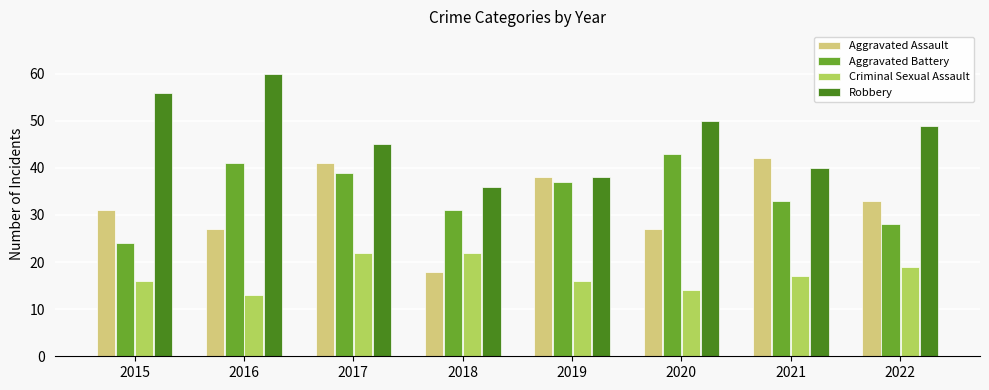

Which series changed the most between 2017 and 2020?

Aggravated Assault